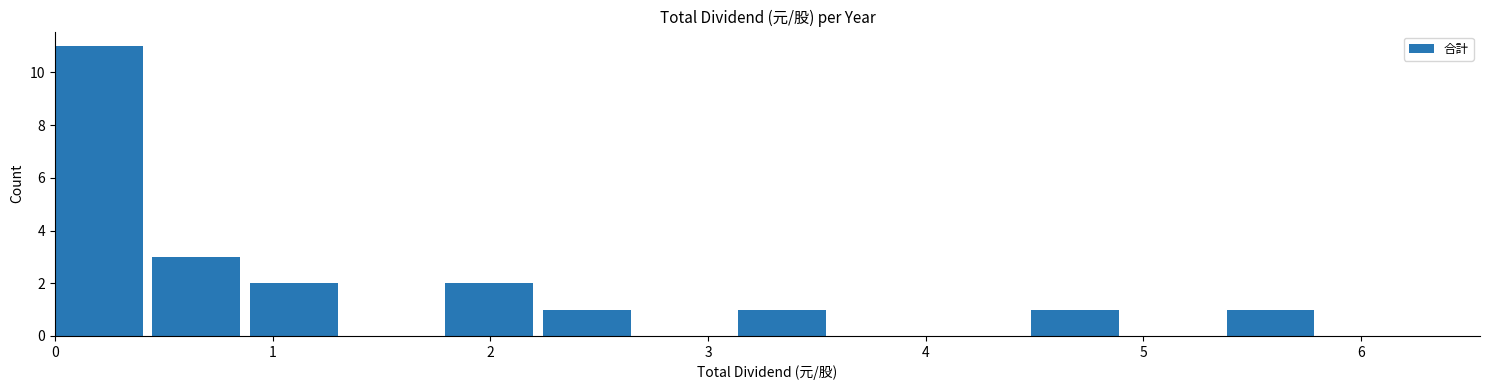

Which range on the x-axis has the tallest bar?

0.0 to 0.4